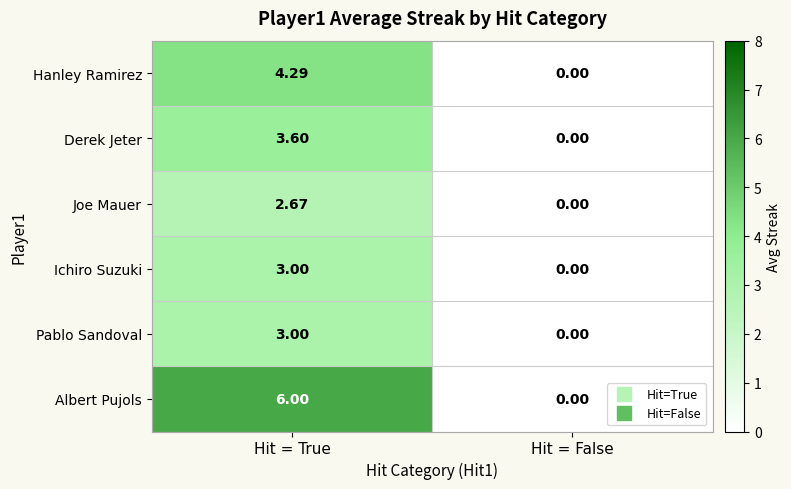

Which series has the widest spread of values?

Albert Pujols